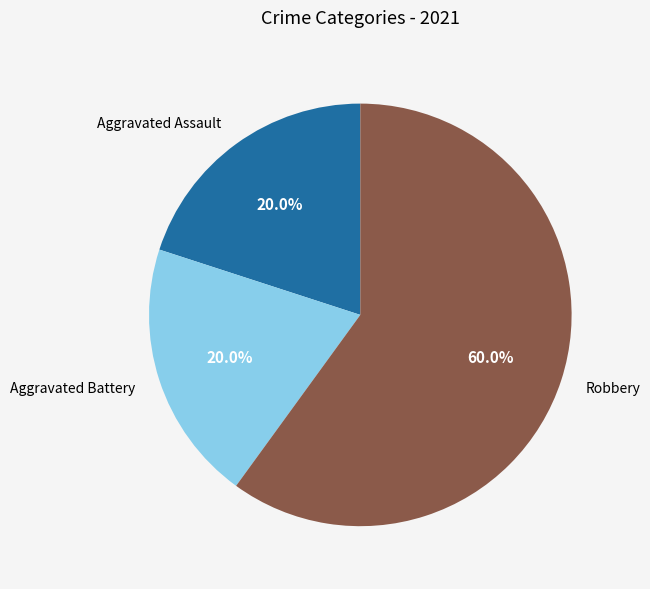

Combined, do Robbery and Aggravated Battery account for over 50%?

Yes